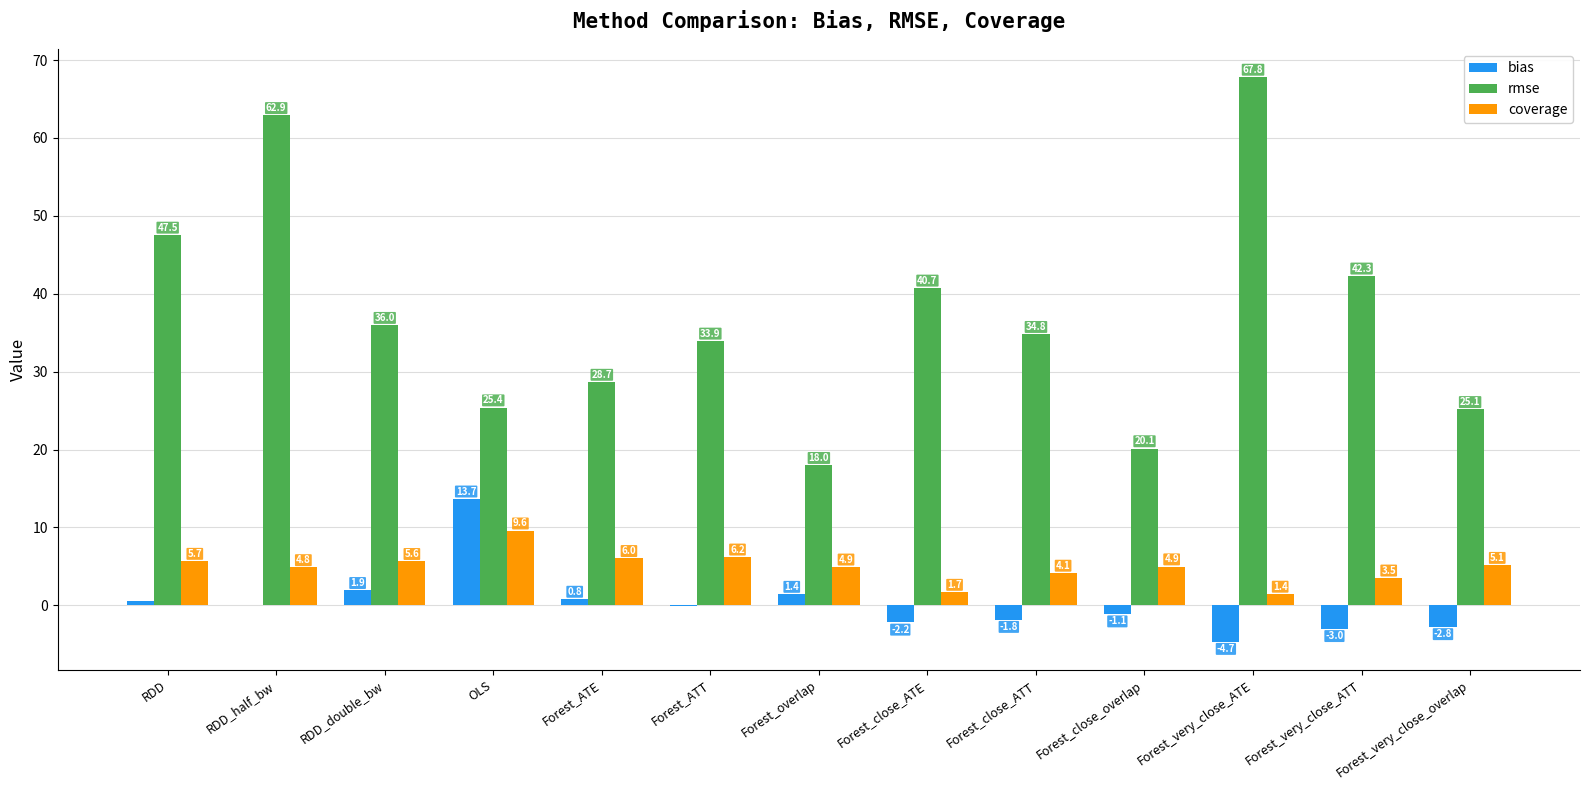

At which category is the sum across all series the highest?

RDD_half_bw